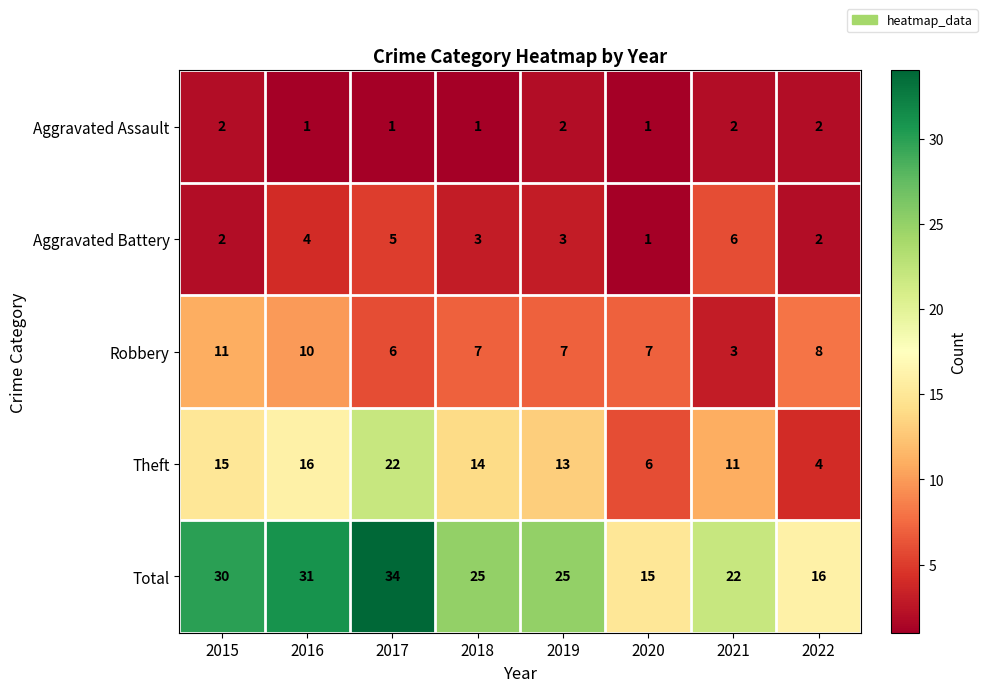

What is the difference between the second highest and second lowest values in the Aggravated Battery series?

3